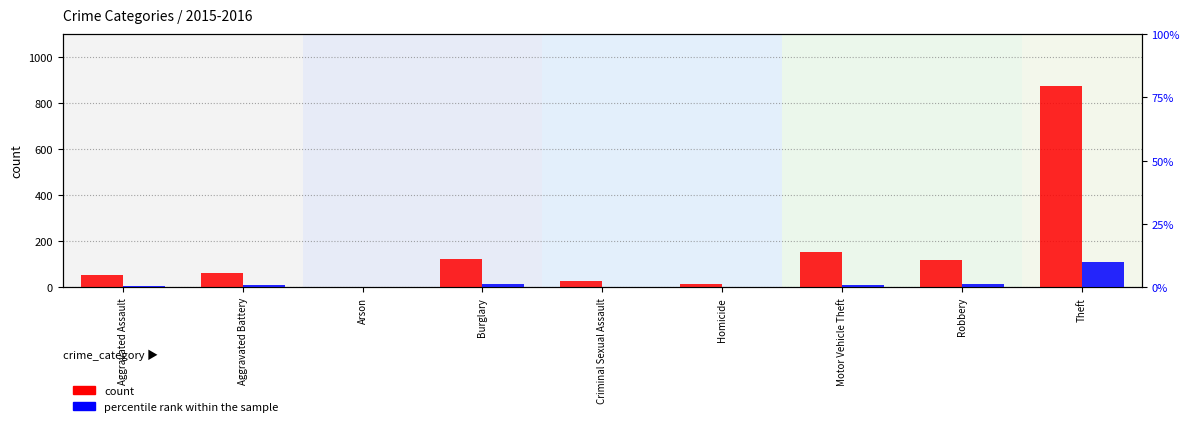

Which has a higher value, Burglary or Theft?

Theft